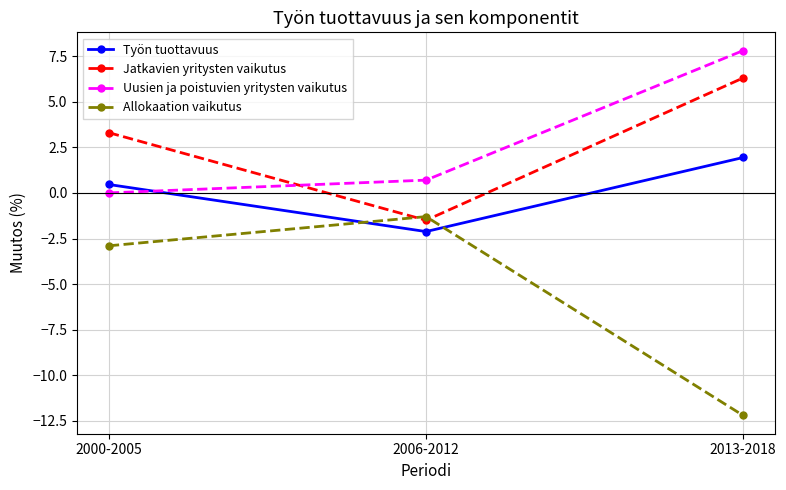

At which category is the sum across all series the highest?

2013-2018